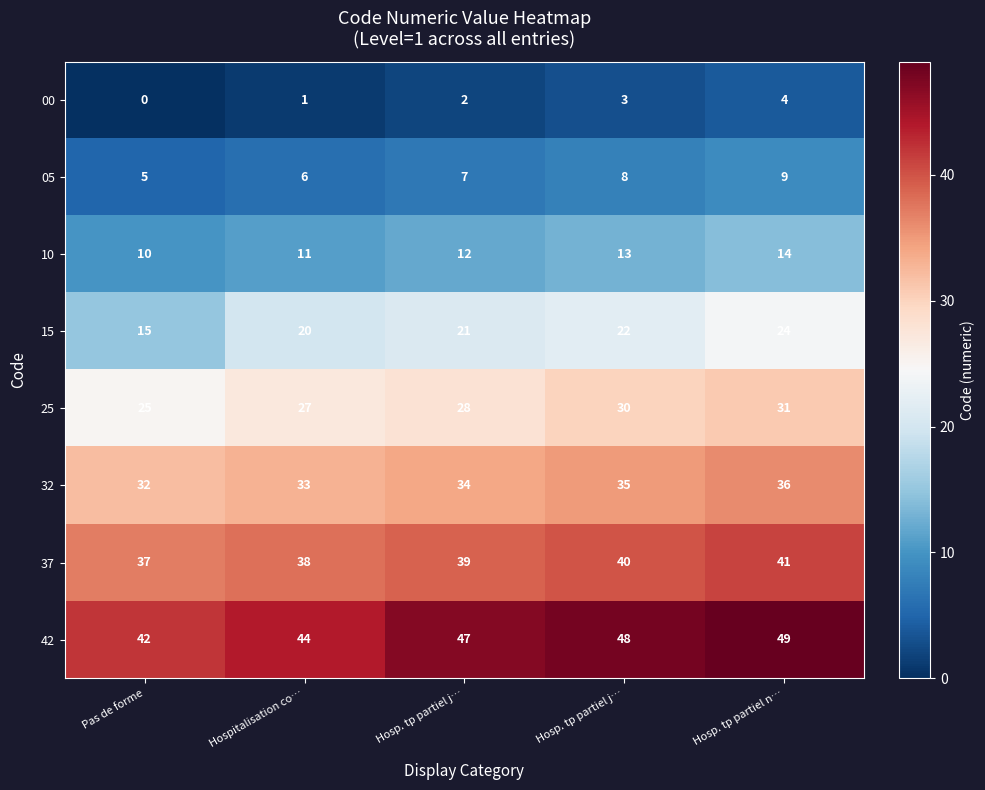

What is the maximum value shown in the chart?

49